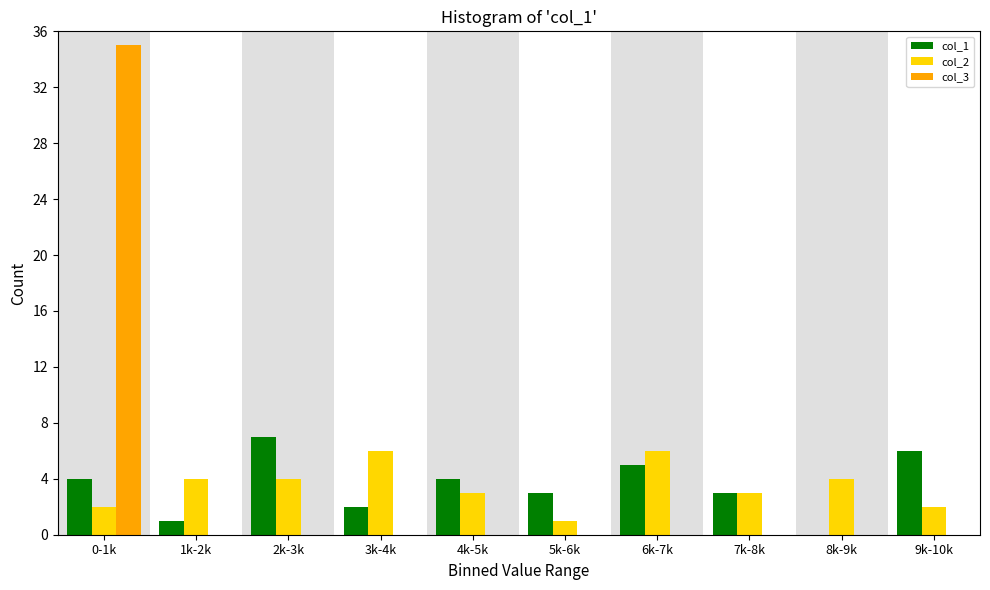

Reading left to right, extract all data points from this chart.

col_1: 0-1k=4	1k-2k=1	2k-3k=7	3k-4k=2	4k-5k=4	5k-6k=3	6k-7k=5	7k-8k=3	8k-9k=0	9k-10k=6
col_2: 0-1k=2	1k-2k=4	2k-3k=4	3k-4k=6	4k-5k=3	5k-6k=1	6k-7k=6	7k-8k=3	8k-9k=4	9k-10k=2
col_3: 0-1k=35	1k-2k=0	2k-3k=0	3k-4k=0	4k-5k=0	5k-6k=0	6k-7k=0	7k-8k=0	8k-9k=0	9k-10k=0